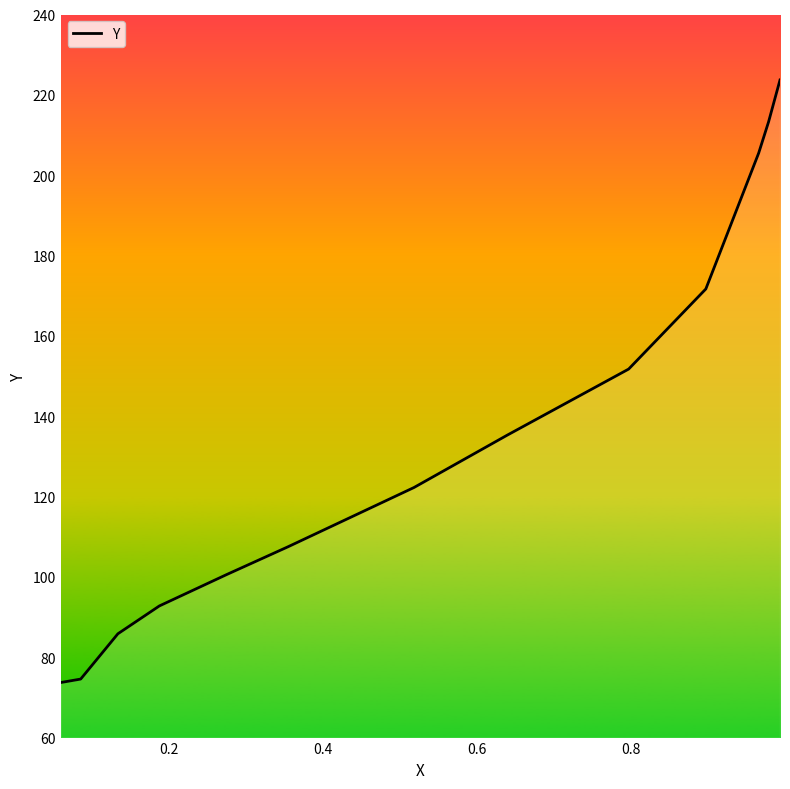

What is the difference between the maximum and minimum values?

150.0